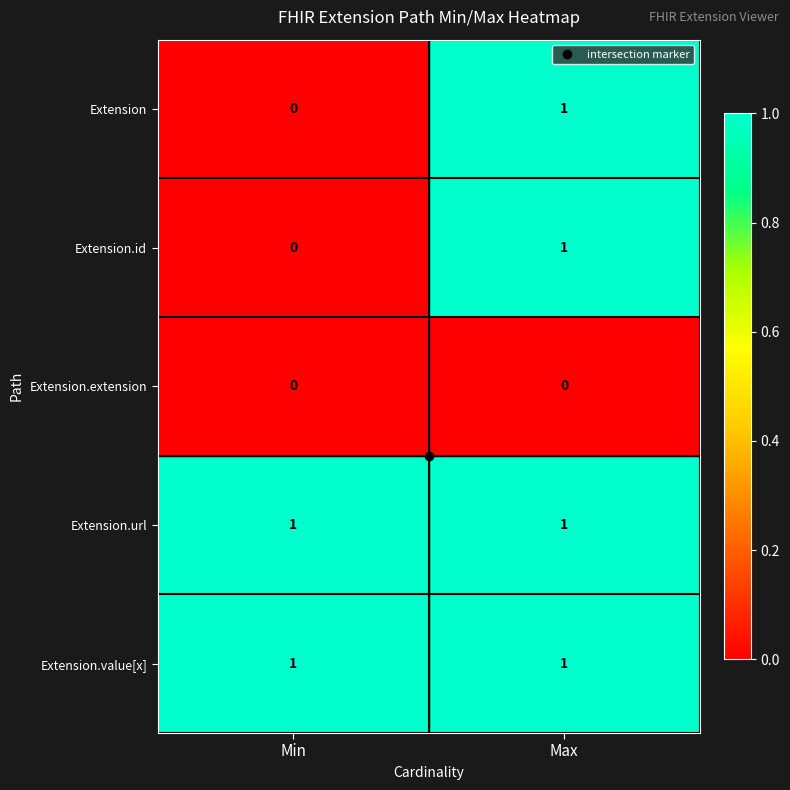

Where is Extension.id nearest to the value 0?

Min